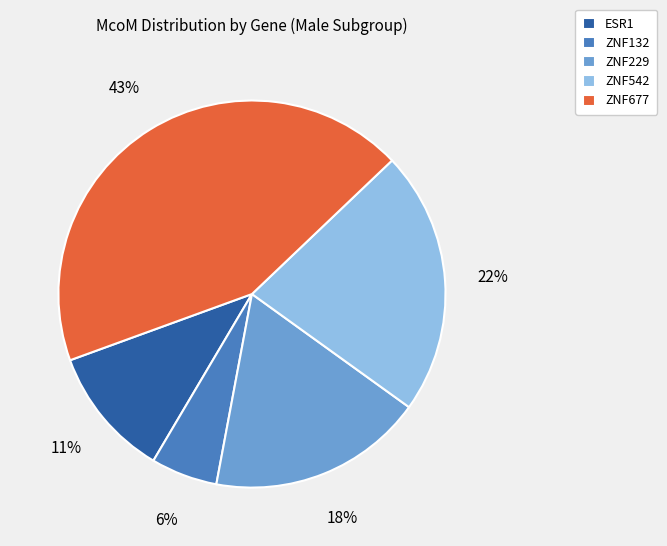

The ZNF132 slice represents 1% of the pie. True or false?

False